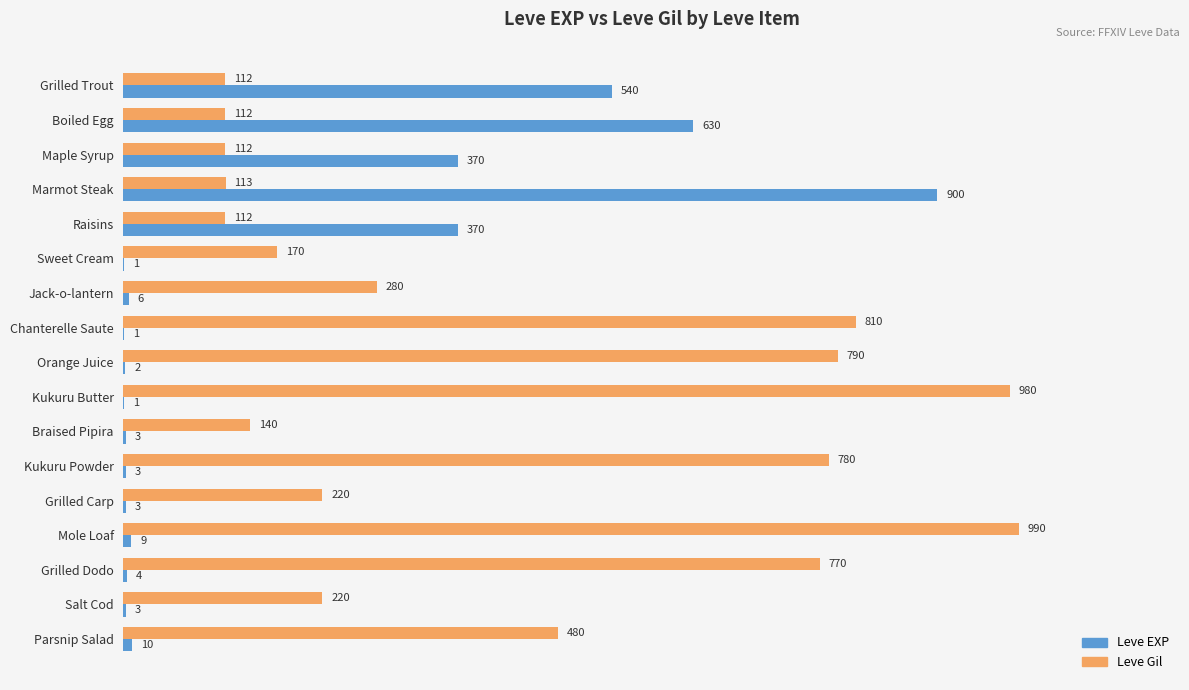

At which category does the chart reach its peak across all series?

Mole Loaf